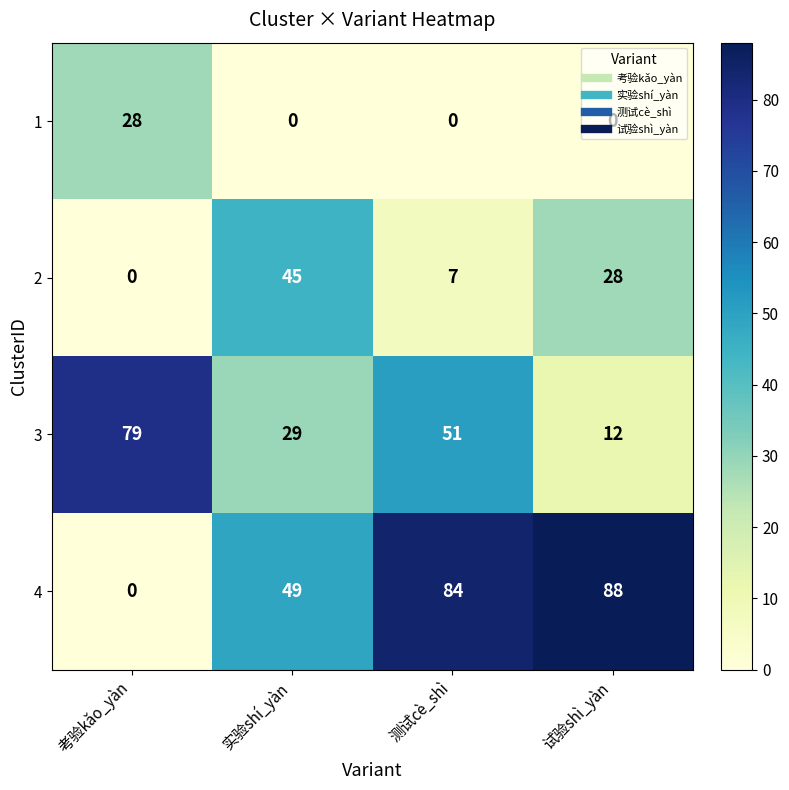

At which category does the chart reach its peak across all series?

试验shì_yàn